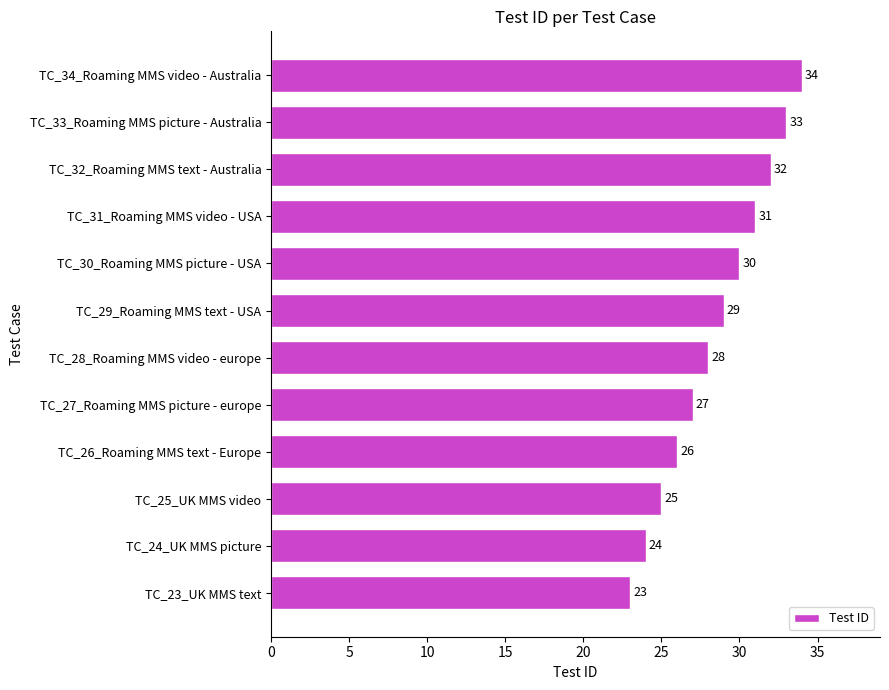

What is the difference between the second highest and second lowest values?

9